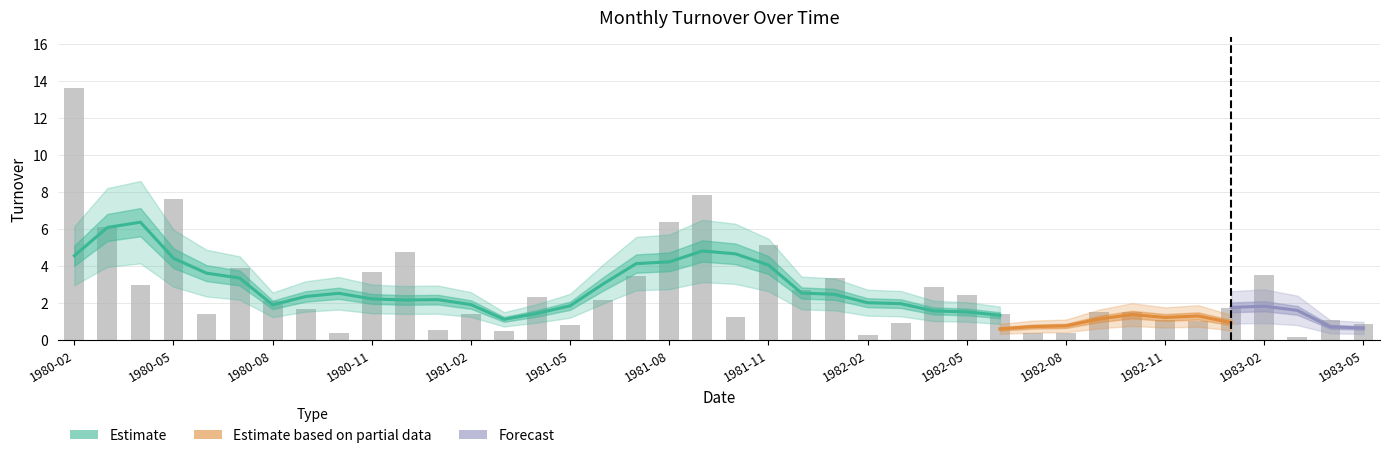

Are the bars horizontal?

No